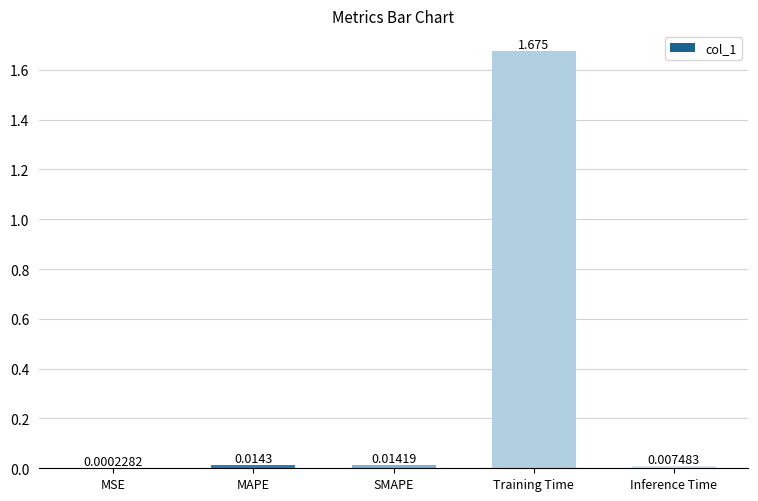

Are the bars horizontal?

No